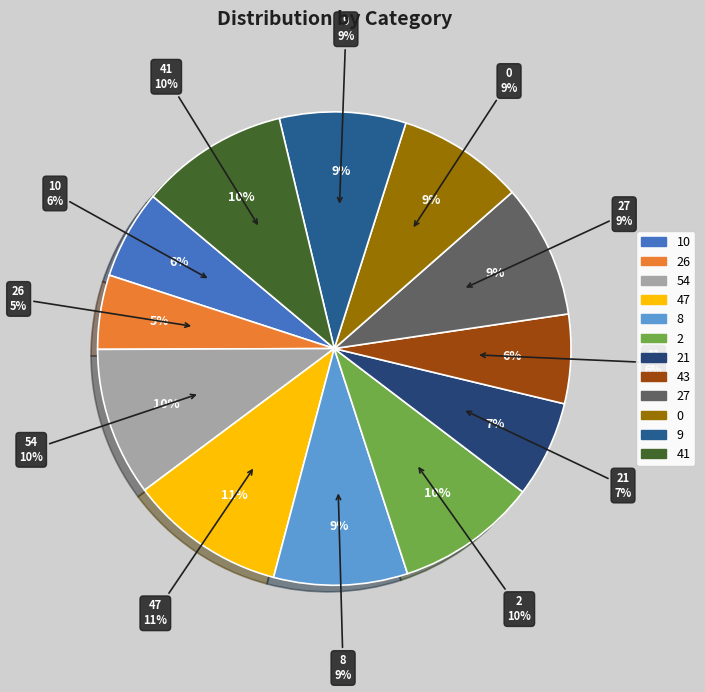

Does 9 account for over 50% of the chart?

No